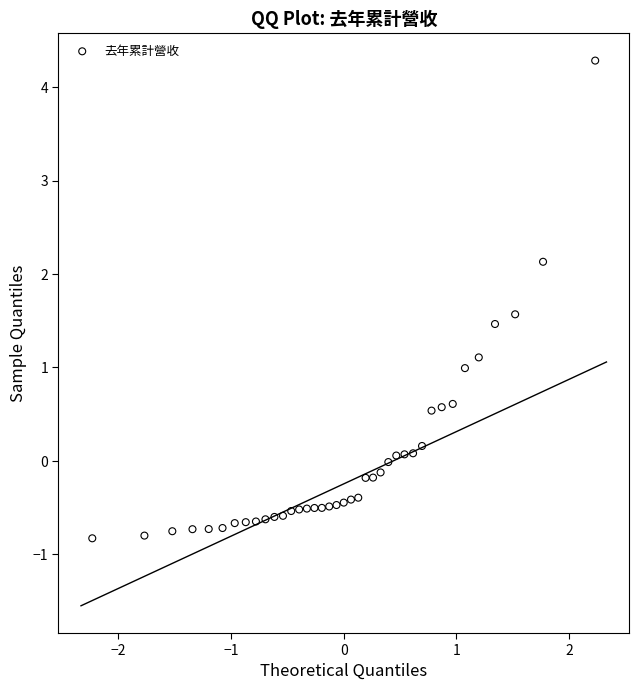

What is the range of X values (max minus min)?

4.5